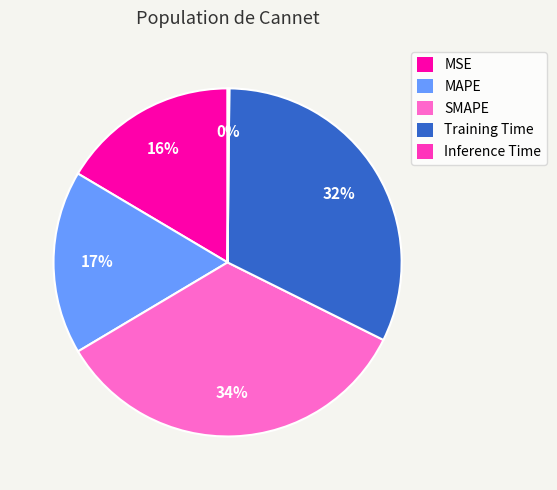

What percentage is the MAPE slice, to the nearest percent?

17%